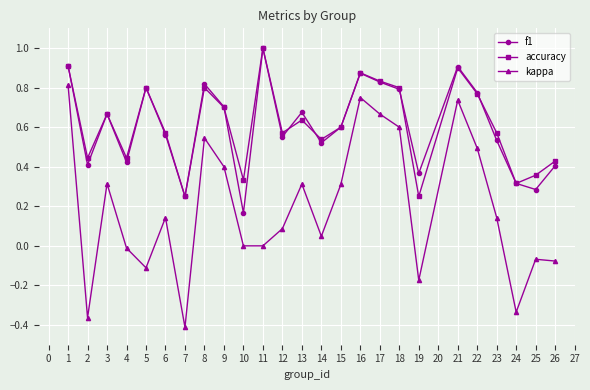

True or false: f1 has a value of 0.4 at 26.

True